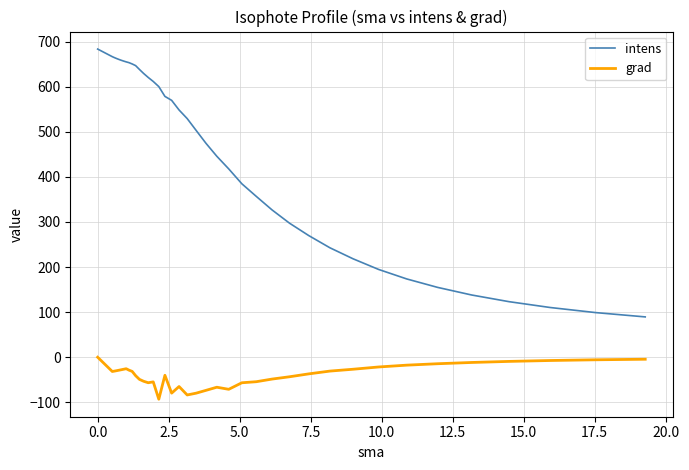

What is the lowest value of the intens series?

89.4